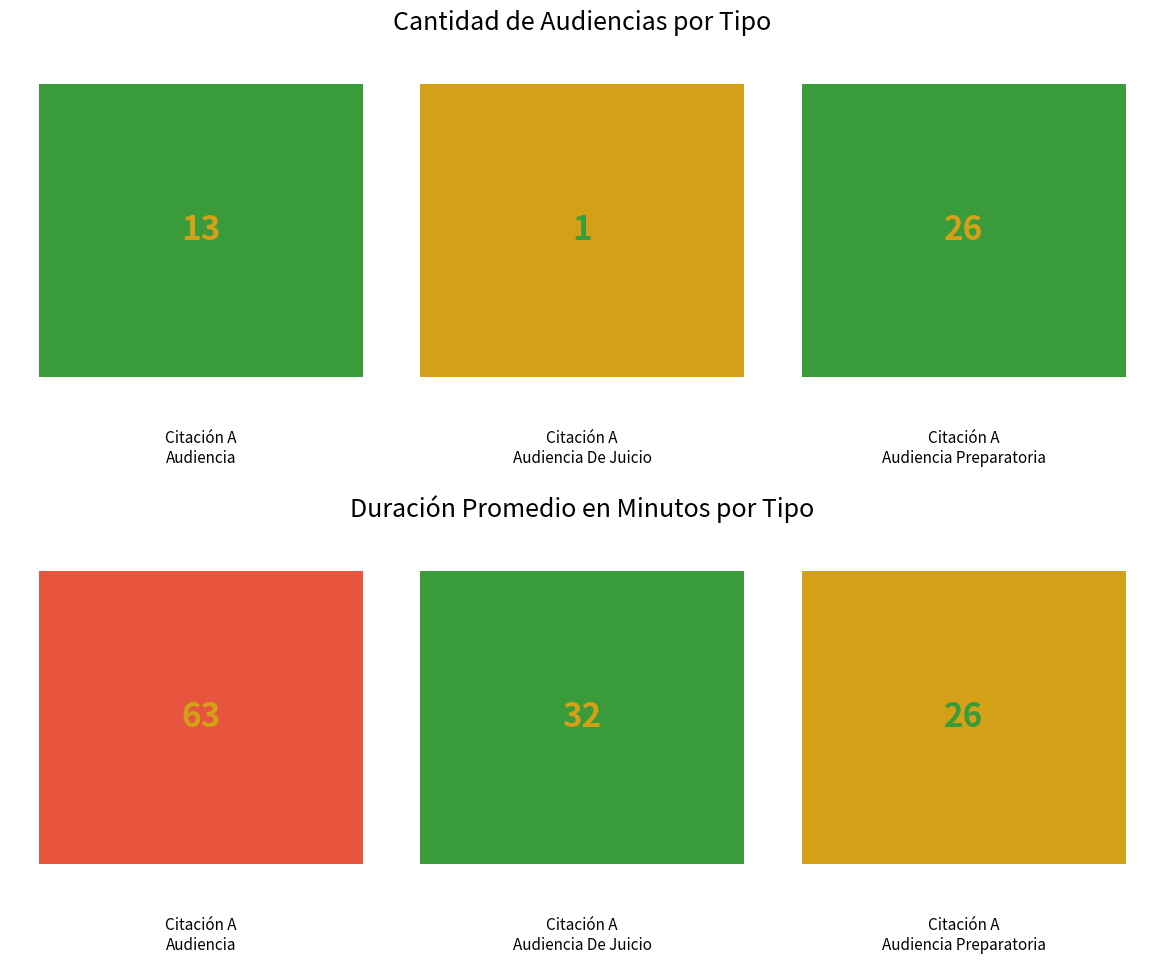

True or false: Duración Promedio en Minutos (MM) has a value of 8 at Citación A
Audiencia De Juicio.

False